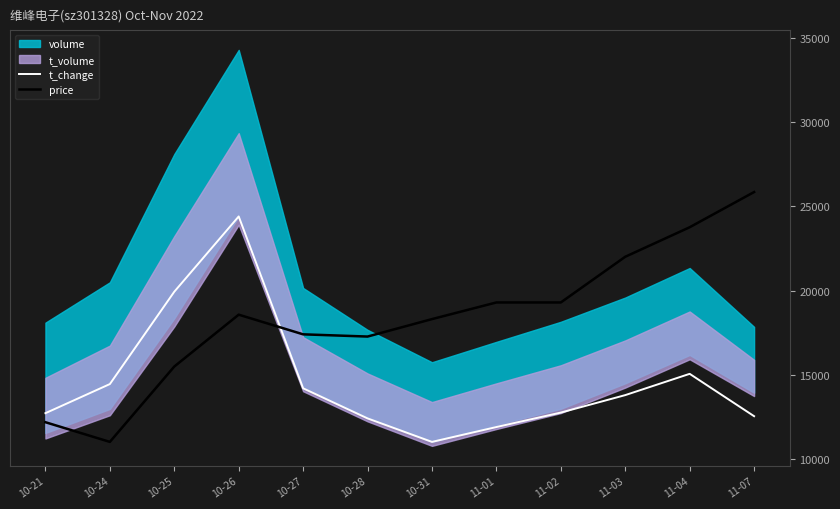

List the labels in order of t_change value, largest first.

10-26, 10-25, 11-04, 10-24, 10-27, 11-03, 11-02, 10-21, 11-07, 10-28, 11-01, 10-31